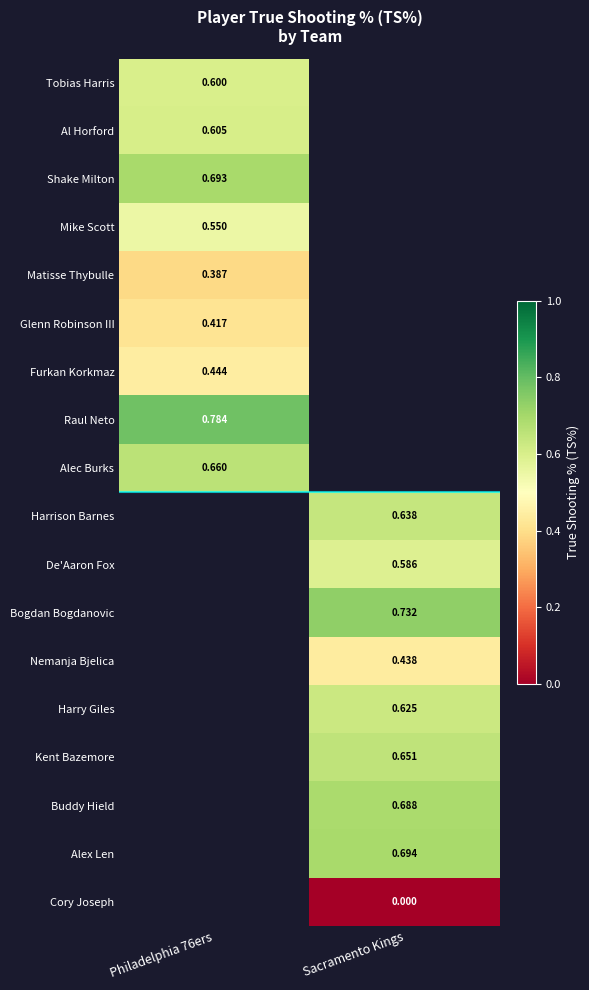

Is the value of Furkan Korkmaz at Philadelphia 76ers greater than the value of Nemanja Bjelica at Sacramento Kings?

Yes